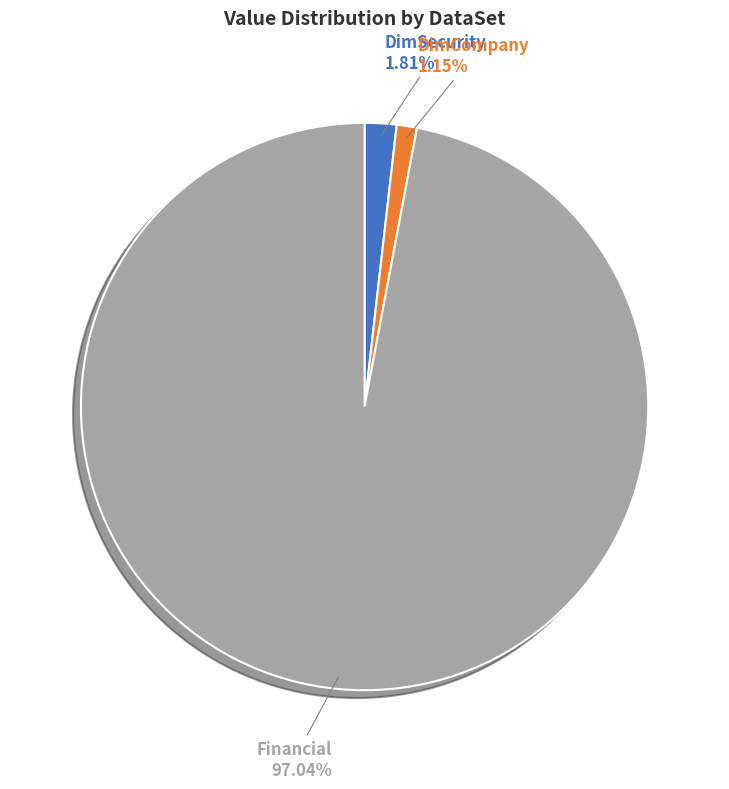

Combined, do Financial and DimCompany account for over 50%?

Yes